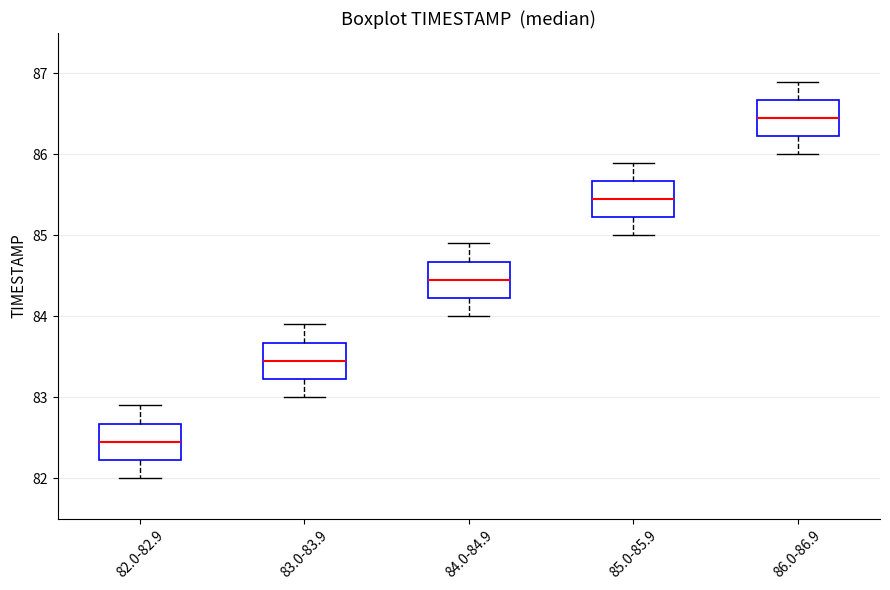

Which box has the lowest median line?

82.0-82.9